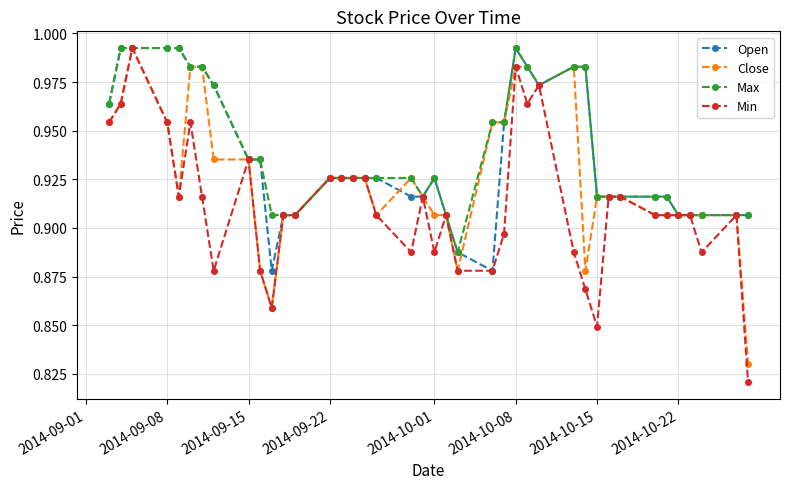

At how many categories does at least one series exceed 0?

40